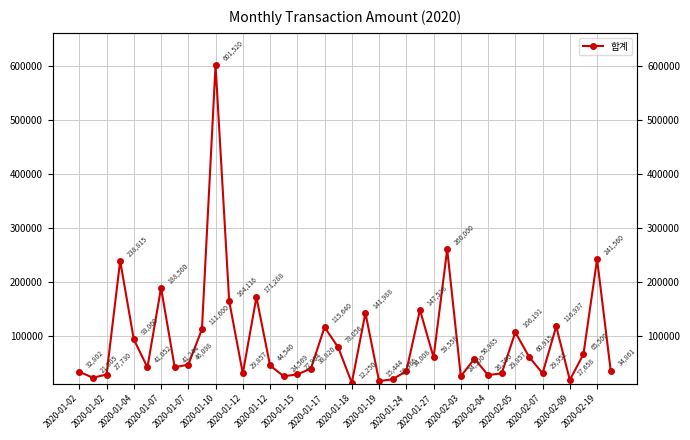

How many data points are less than 46098?

20